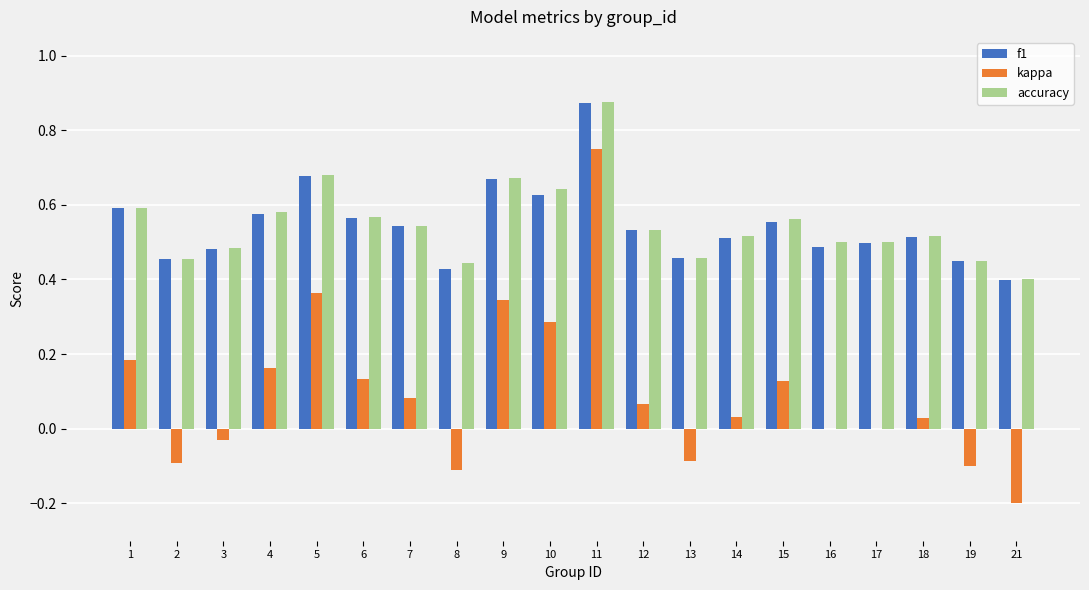

What are all the series names shown in the legend?

f1, kappa, accuracy